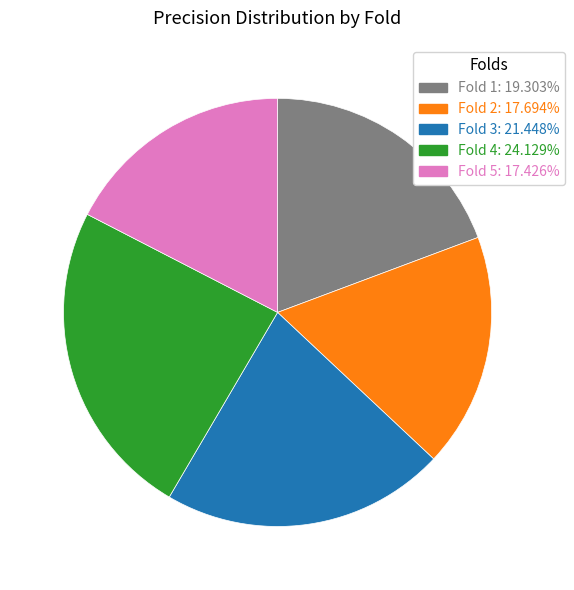

Which category has the biggest portion of the pie?

Fold 4